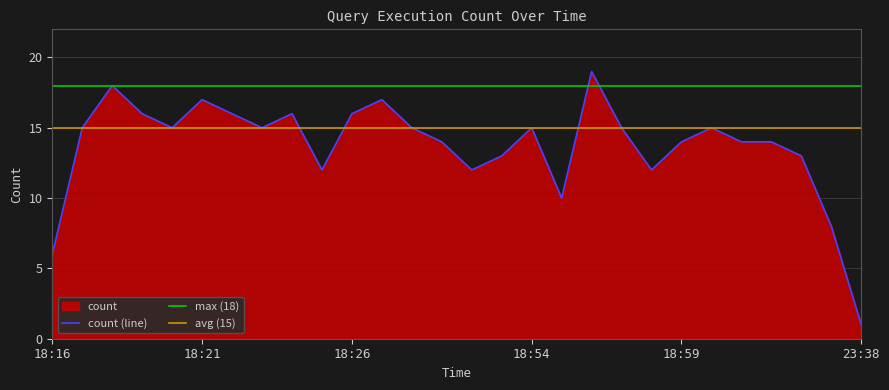

Reading left to right, extract all data points from this chart.

18:16=6	18:17=15	18:18=18	18:19=16	18:20=15	18:21=17	18:22=16	18:23=15	18:24=16	18:25=12	18:26=16	18:27=17	18:50=15	18:51=14	18:52=12	18:53=13	18:54=15	18:55=10	18:56=19	18:57=15	18:58=12	18:59=14	19:00=15	19:01=14	19:02=14	19:03=13	19:04=8	23:38=1